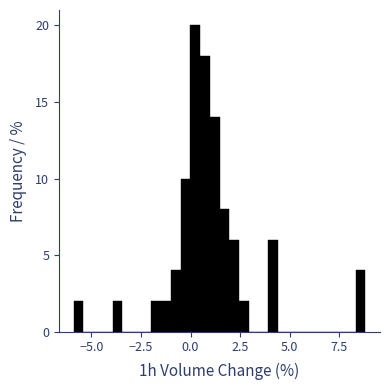

Read against the x-axis, roughly where is the centre of the tallest bar?

0.0